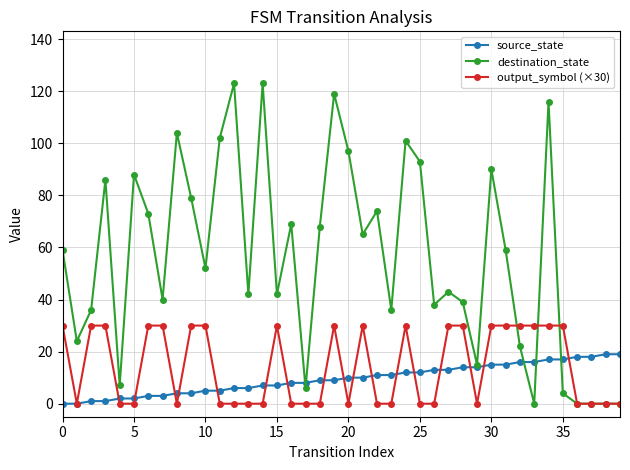

True or false: output_symbol (×30) has more than 0 points higher than both neighbors.

True